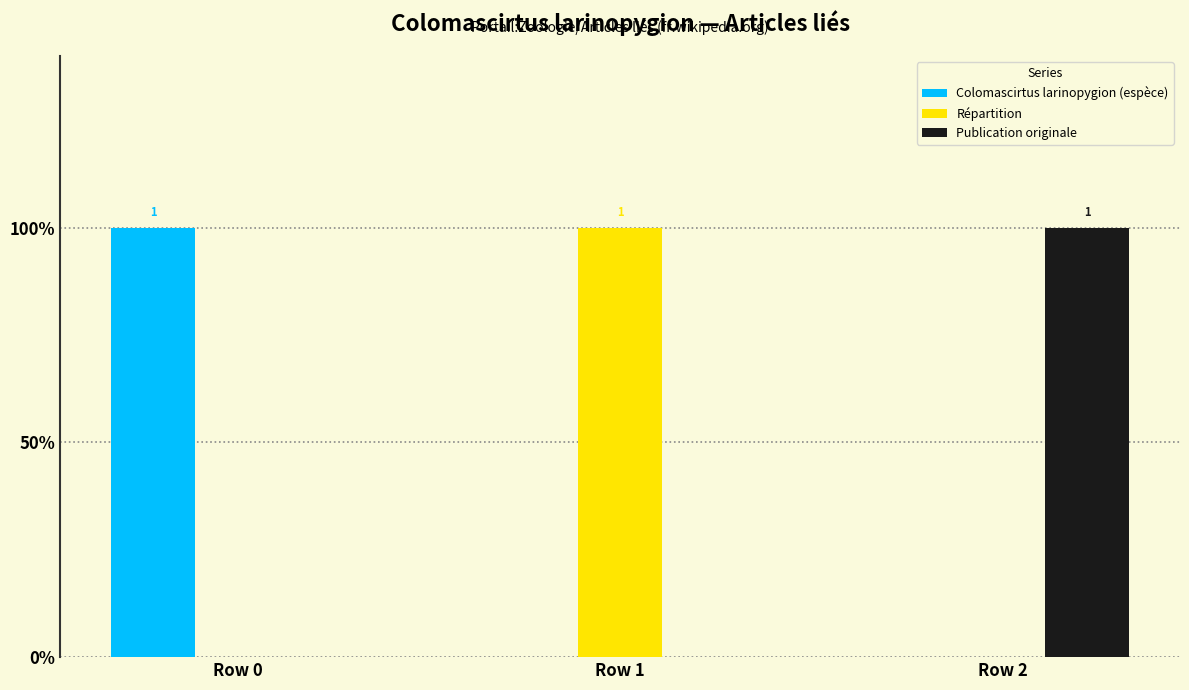

What are all the series names shown in the legend?

Colomascirtus larinopygion (espèce), Répartition, Publication originale